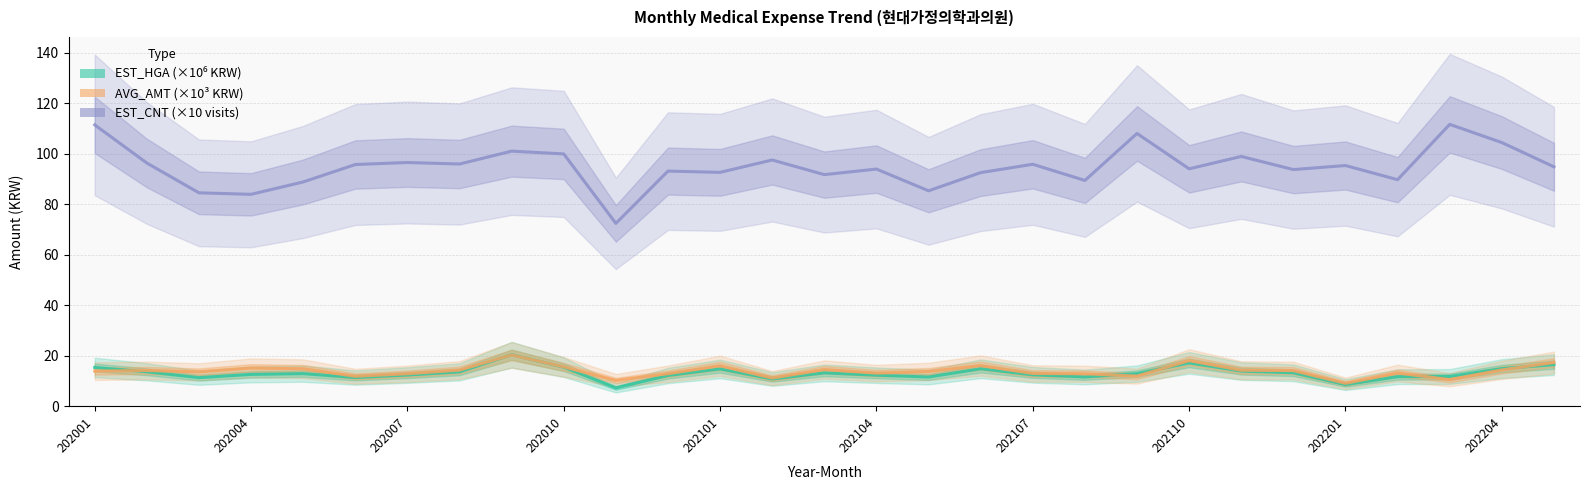

What is the approximate value of EST_HGA (×10⁶ KRW) at 202201?

8.6